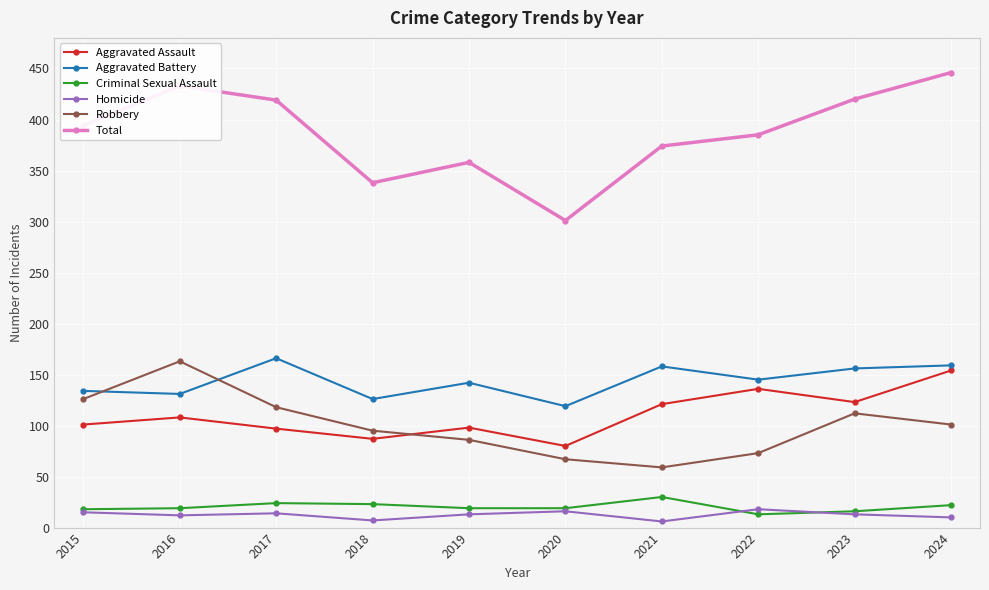

In Aggravated Battery, how many points are lower than both neighbors (excluding endpoints)?

4